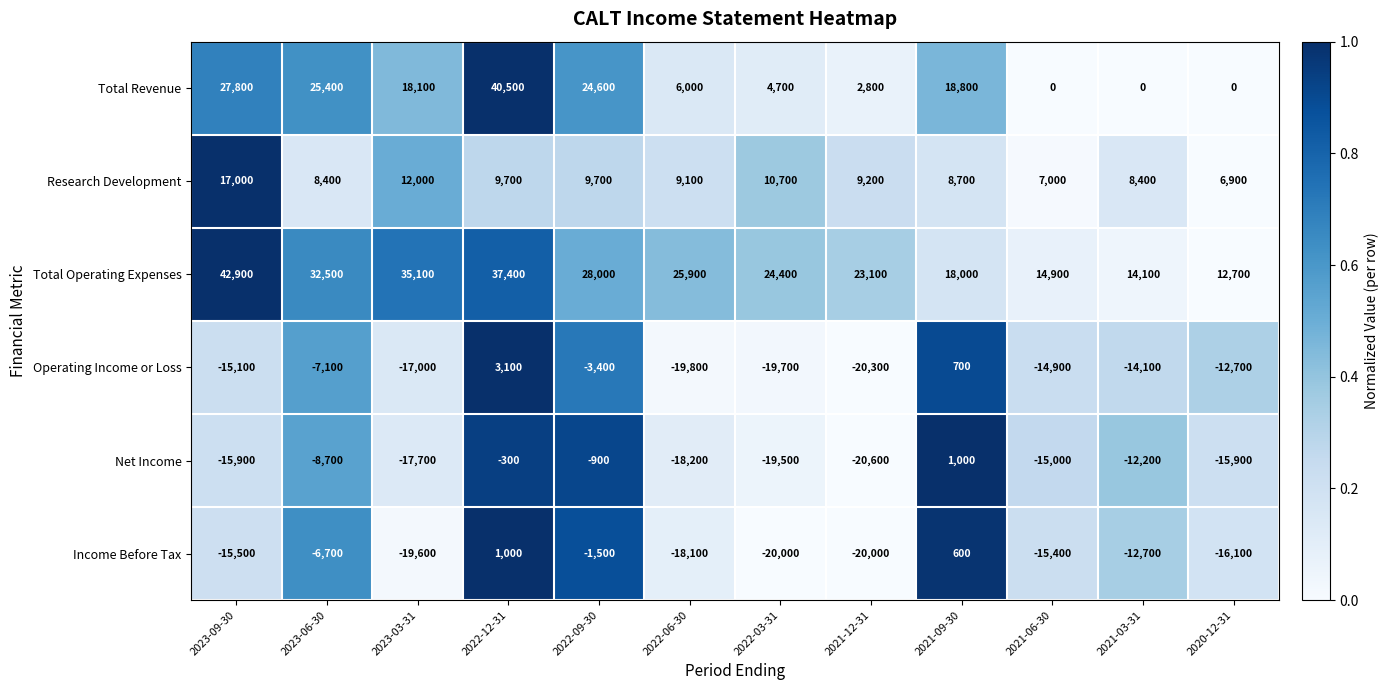

Count the number of data series in this chart.

6